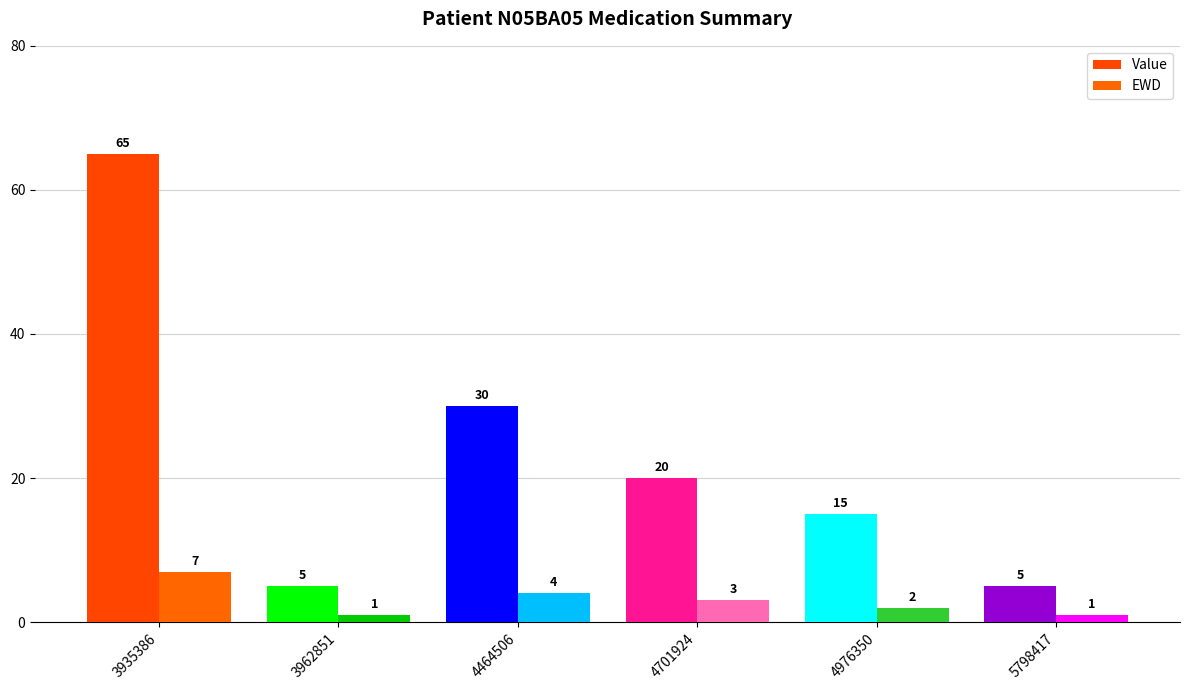

Is the value of Value at 3962851 greater than the value of EWD at 4464506?

Yes